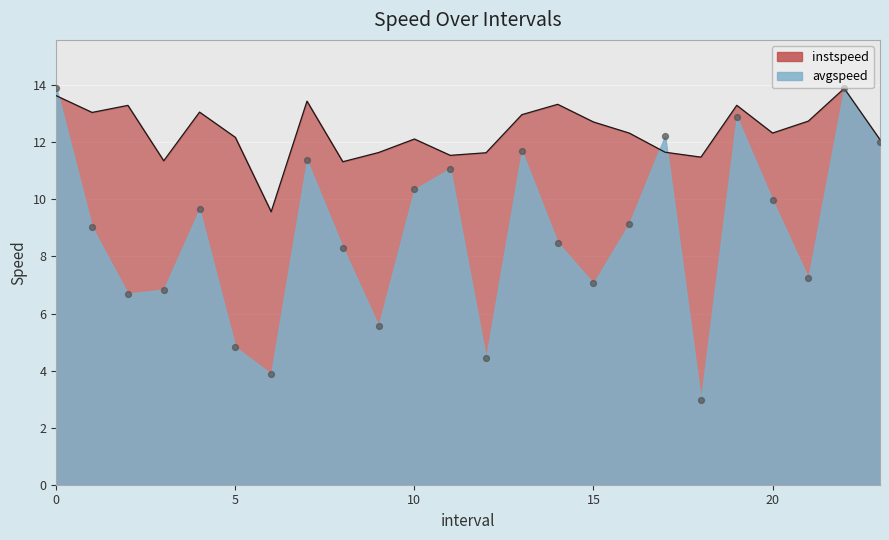

What are all the series names shown in the legend?

instspeed, avgspeed